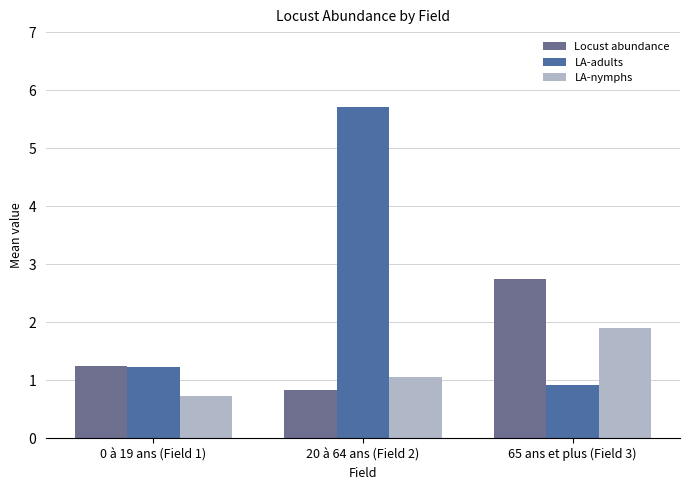

What is the difference between the Locust abundance values at 0 à 19 ans (Field 1) and 20 à 64 ans (Field 2)?

0.4